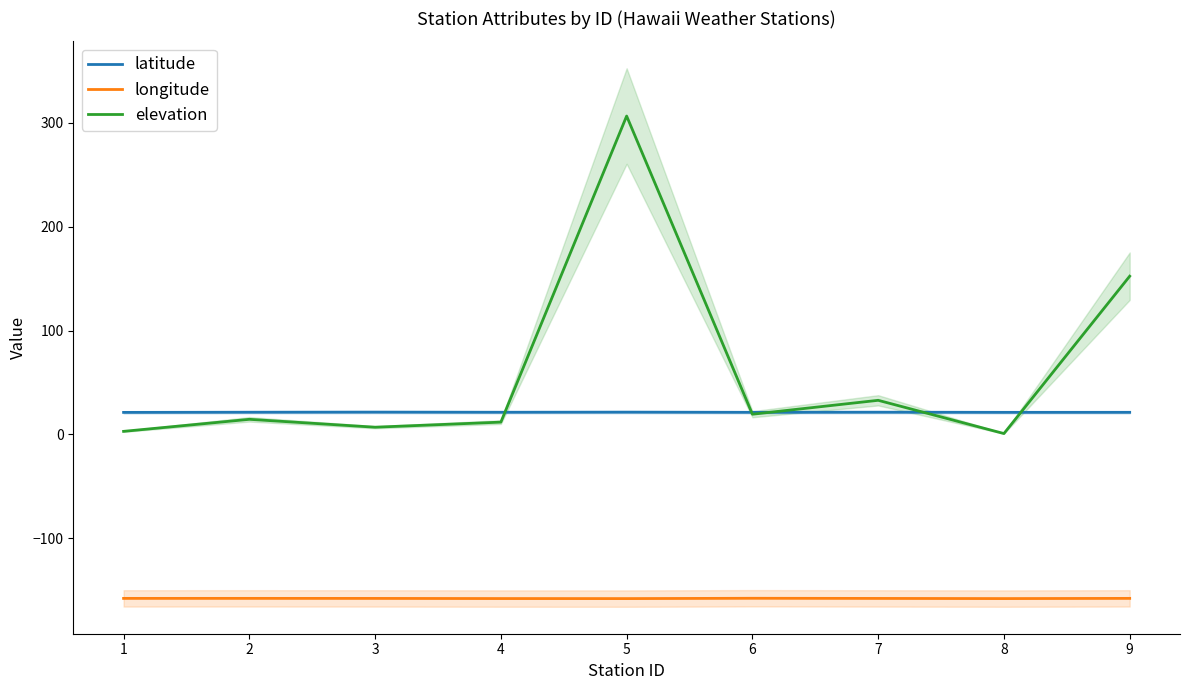

Where is the first local minimum for elevation?

3